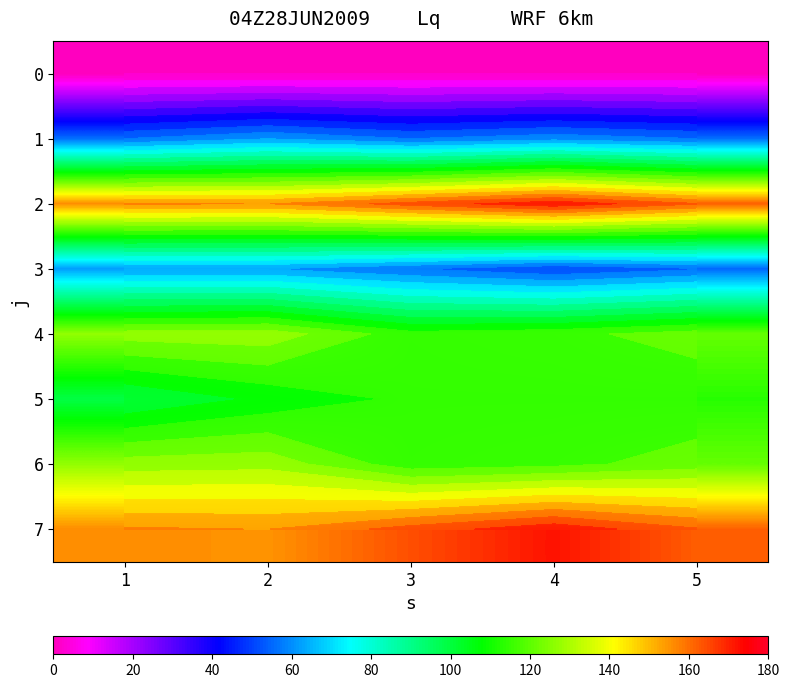

The value of 3 at 1 is 91. True or false?

False